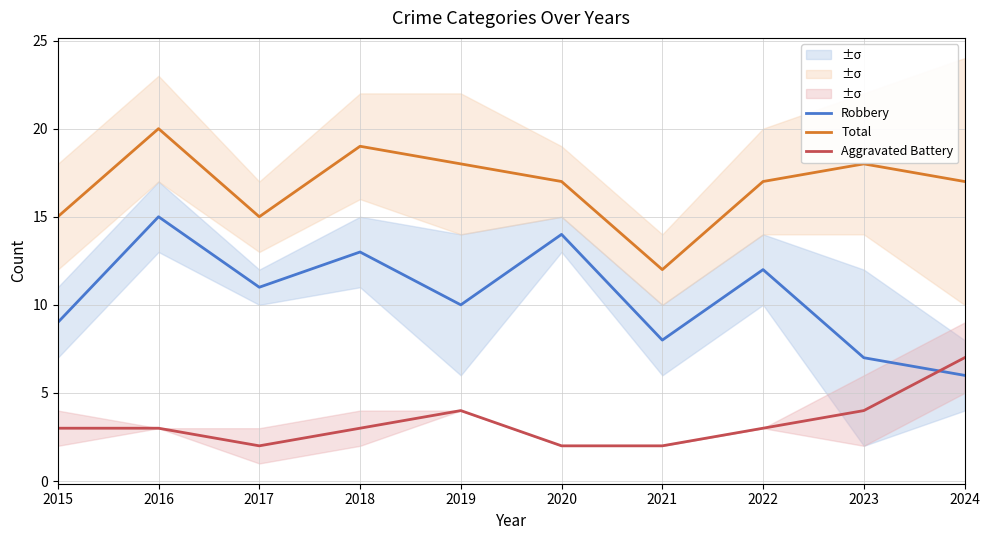

In Total, how many points are lower than both neighbors (excluding endpoints)?

2